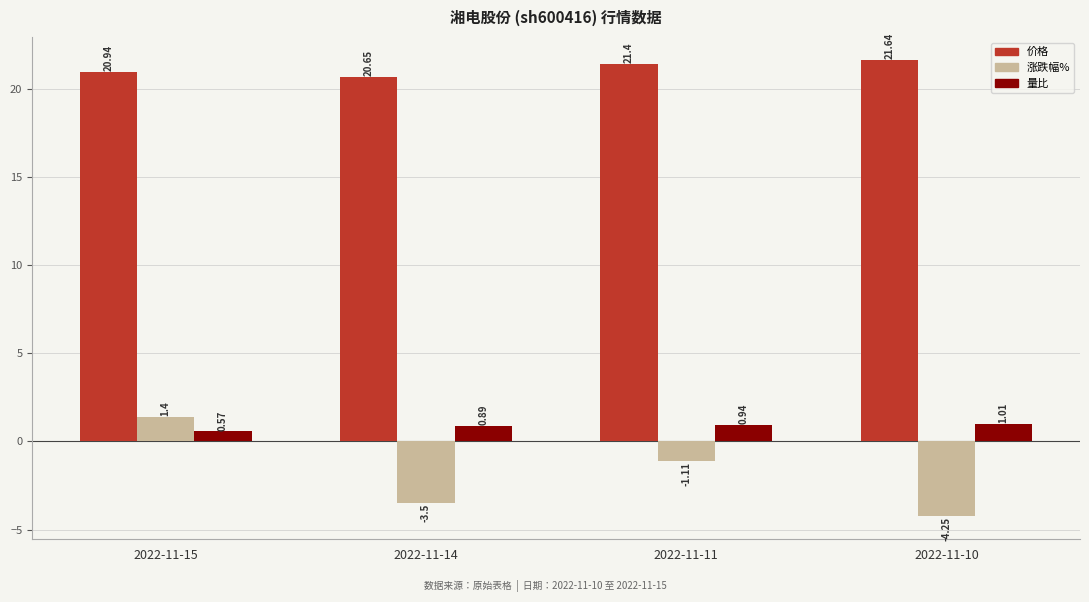

List the labels in order of 涨跌幅% value, largest first.

2022-11-15, 2022-11-11, 2022-11-14, 2022-11-10